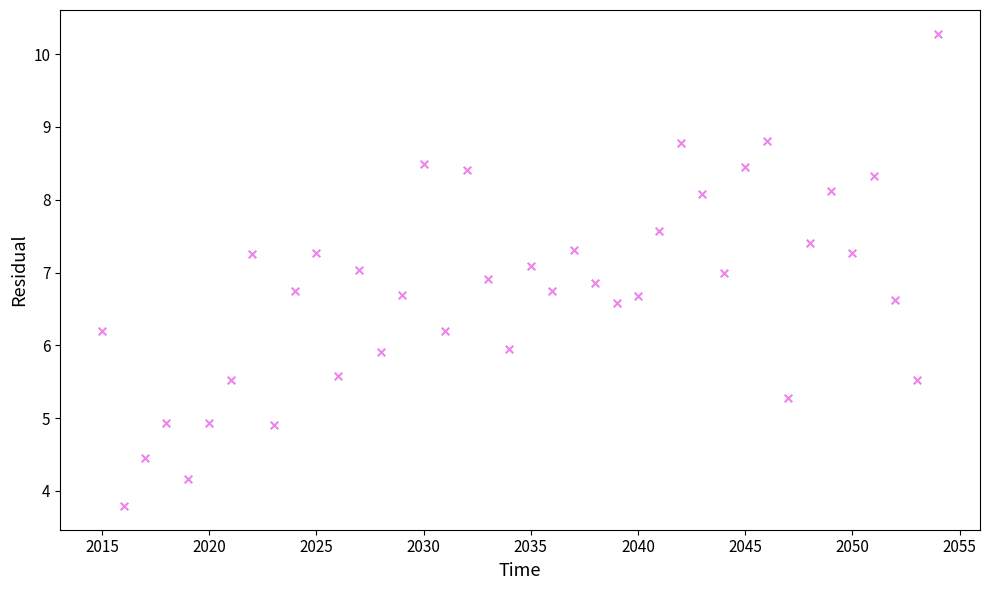

What is the range of X values (max minus min)?

39.0